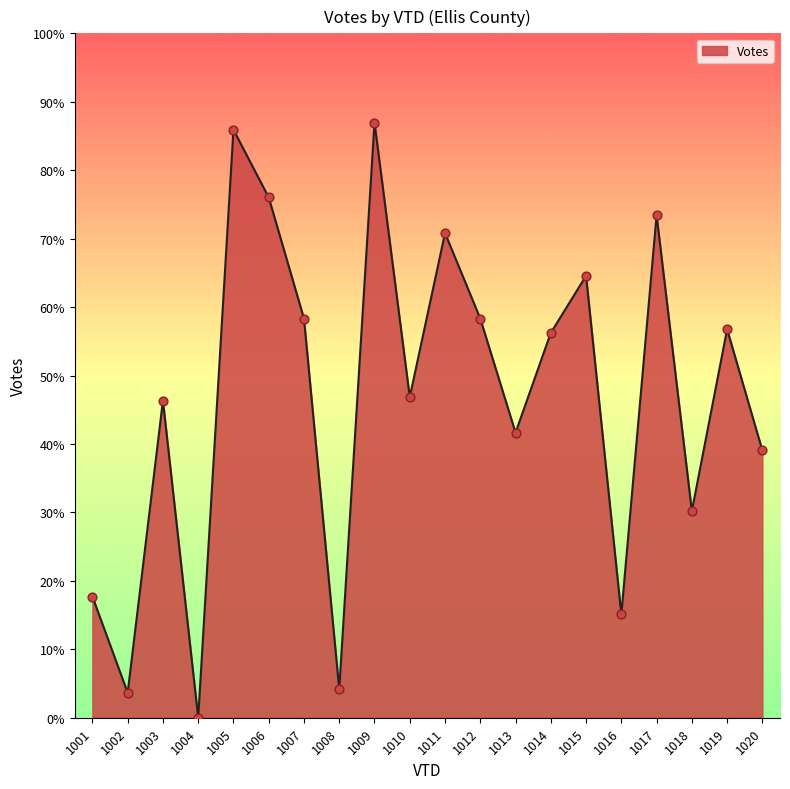

Which has a higher value, 1020 or 1010?

1010